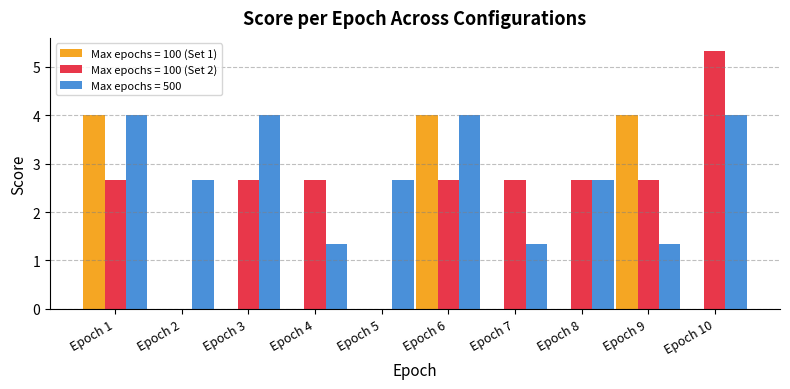

What is the sum of the Max epochs = 100 (Set 2) values at Epoch 3 and Epoch 5?

2.7